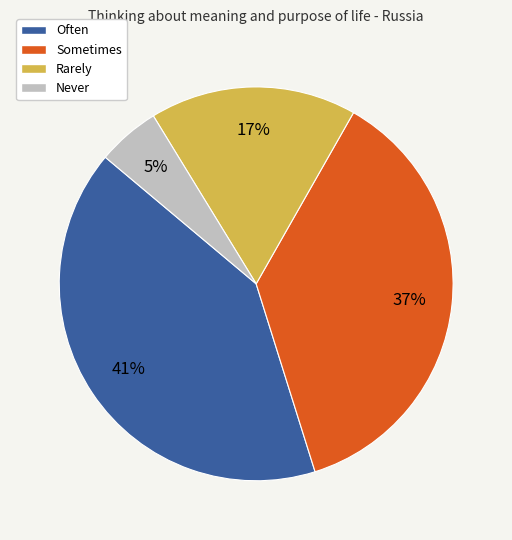

To the nearest percent, what is the difference between the largest and smallest slice percentages?

36%